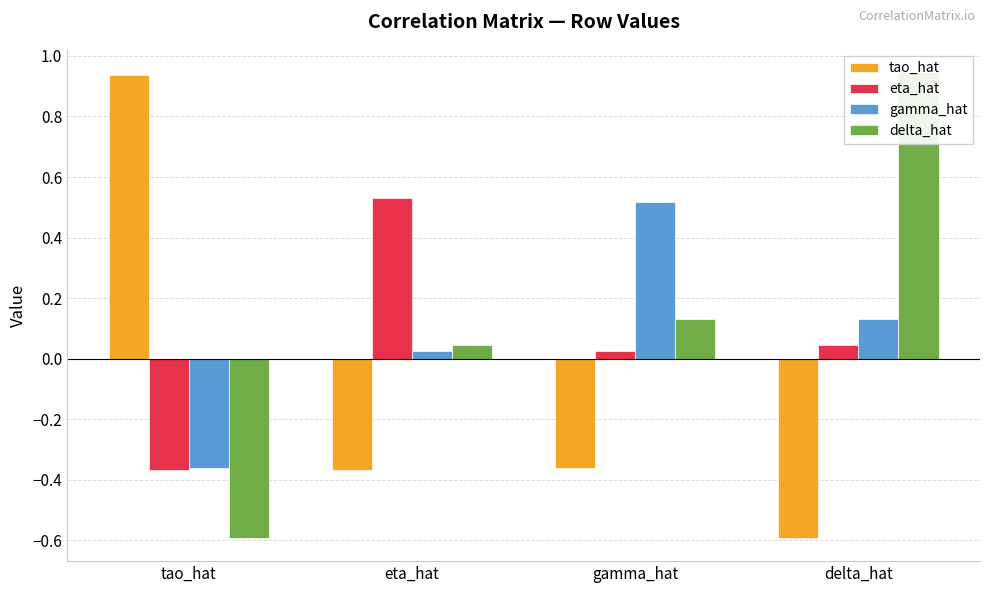

Which series has the largest range (max minus min)?

delta_hat